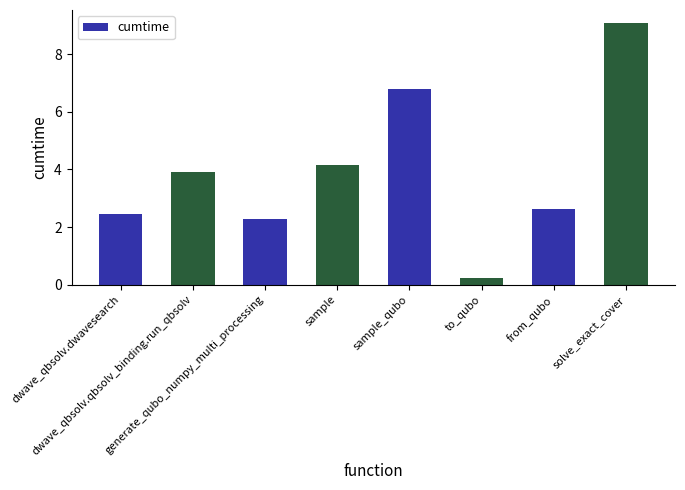

Is it true that the value at dwave_qbsolv.dwavesearch is 1.5?

False